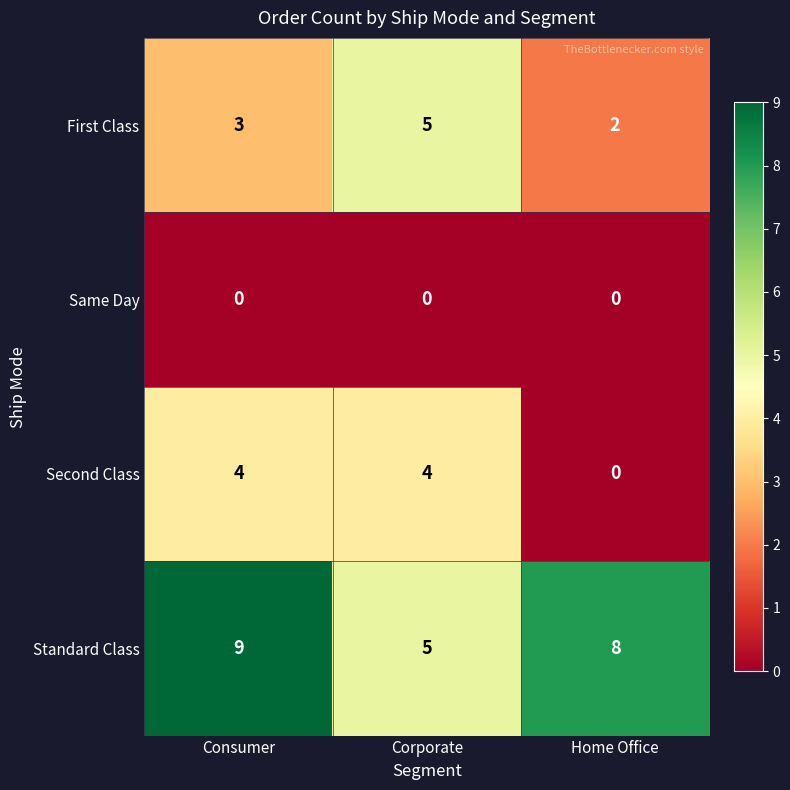

What is the difference between the highest and lowest values at Consumer?

9